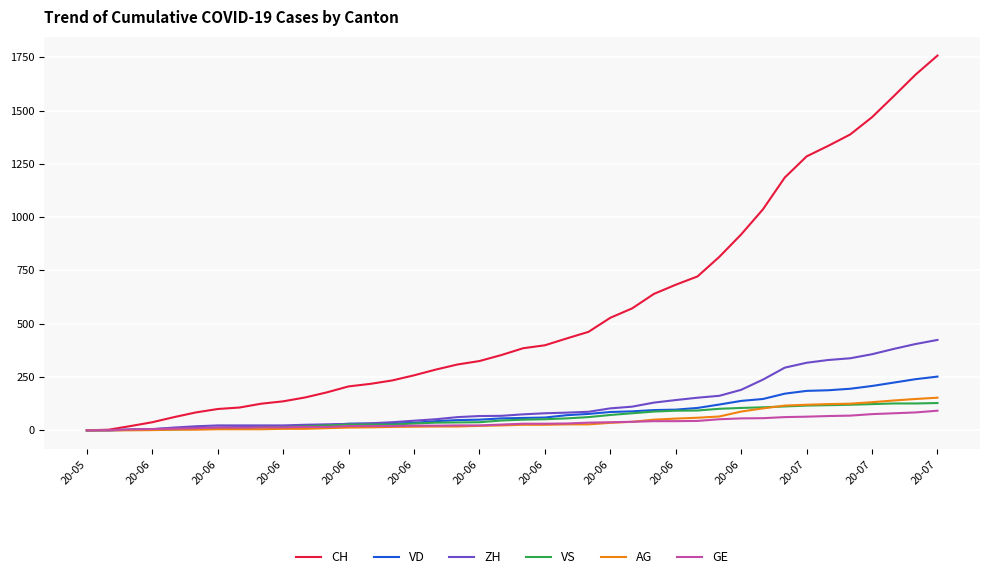

What is the highest value of the CH series?

1758